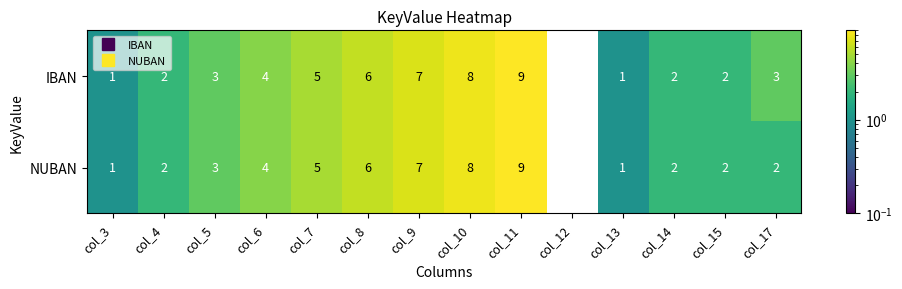

Which series changed the most between col_3 and col_17?

IBAN